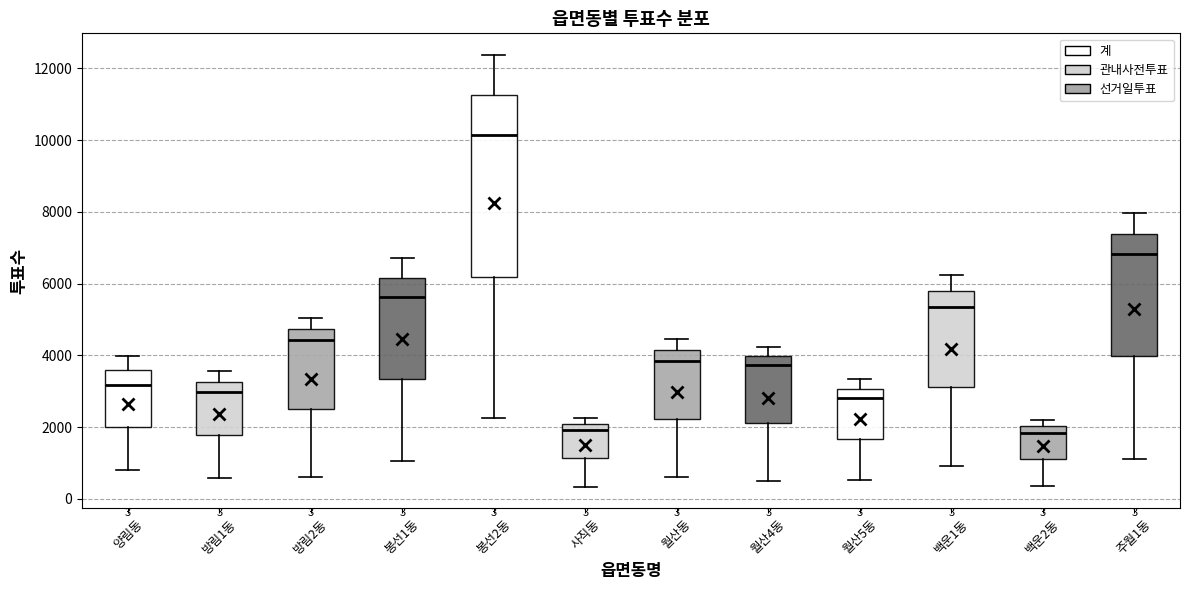

Comparing the boxes themselves (not the whiskers), which one is the tallest?

봉선2동